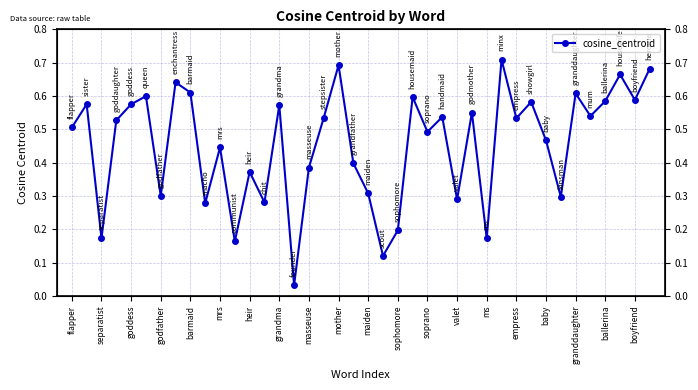

Count the number of categories in the chart.

40